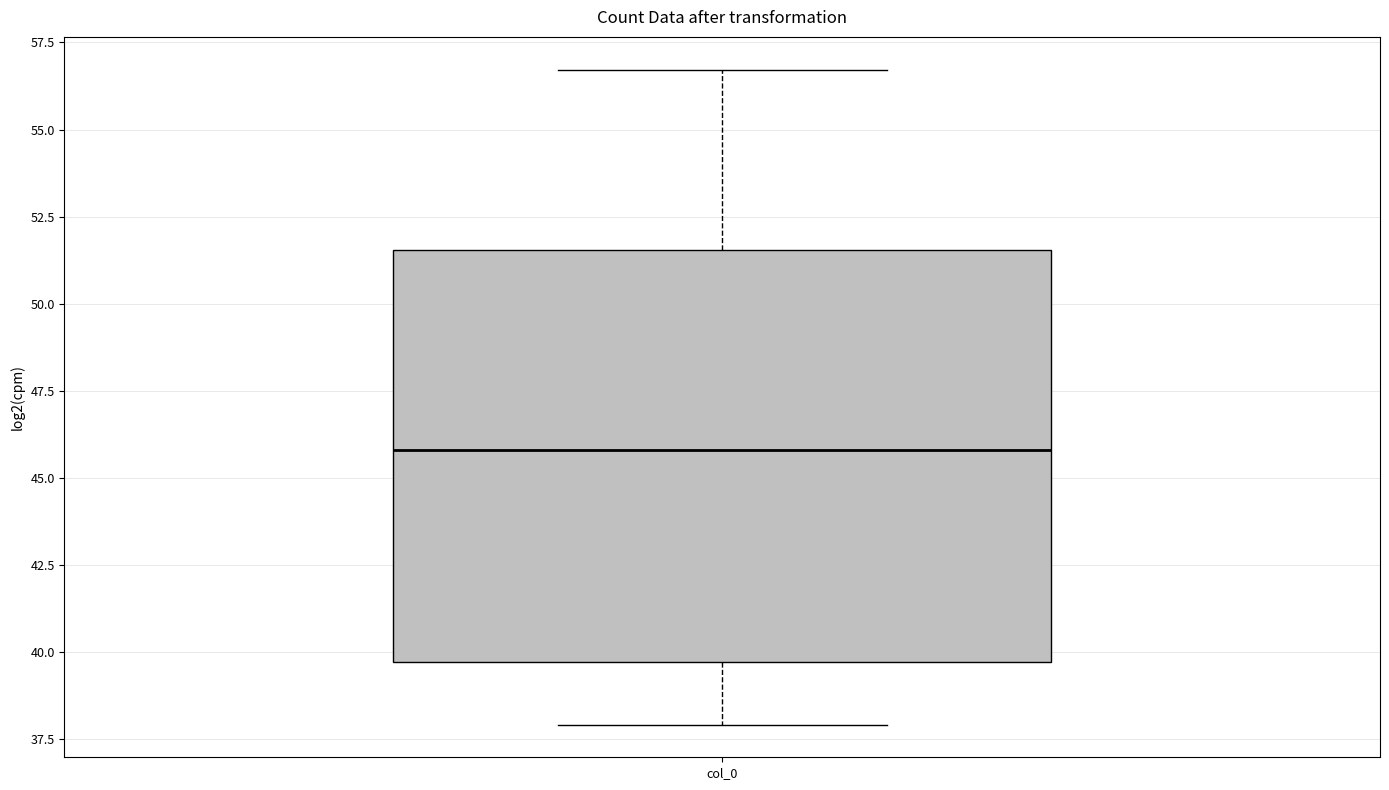

Transcribe this box plot: give where the median line is, the range the box spans, and where the two whiskers end, as read against the y-axis. The values are not printed on the chart, so give them approximately, as read against the axis.

median 46.0, box 39.5 to 51.5, whiskers 38.0 to 56.5